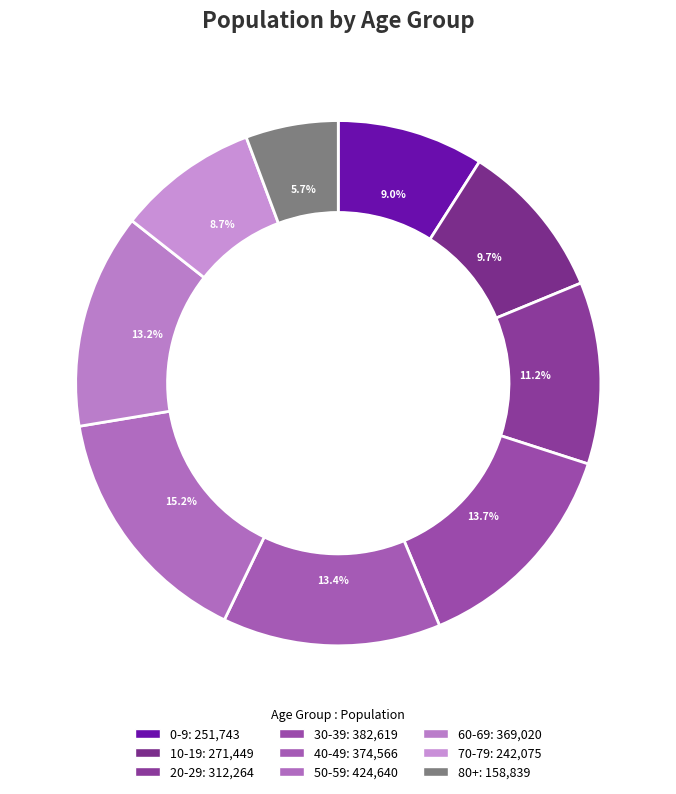

What is the smallest slice in the pie chart?

80+